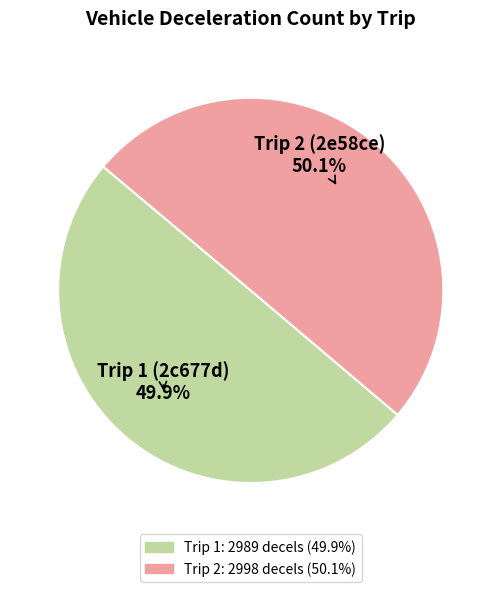

Does any single category account for the majority?

Yes